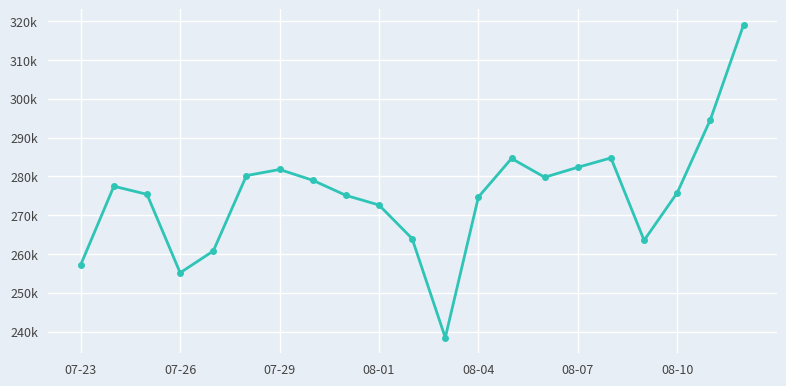

Is this an area chart (filled region under the line)?

No